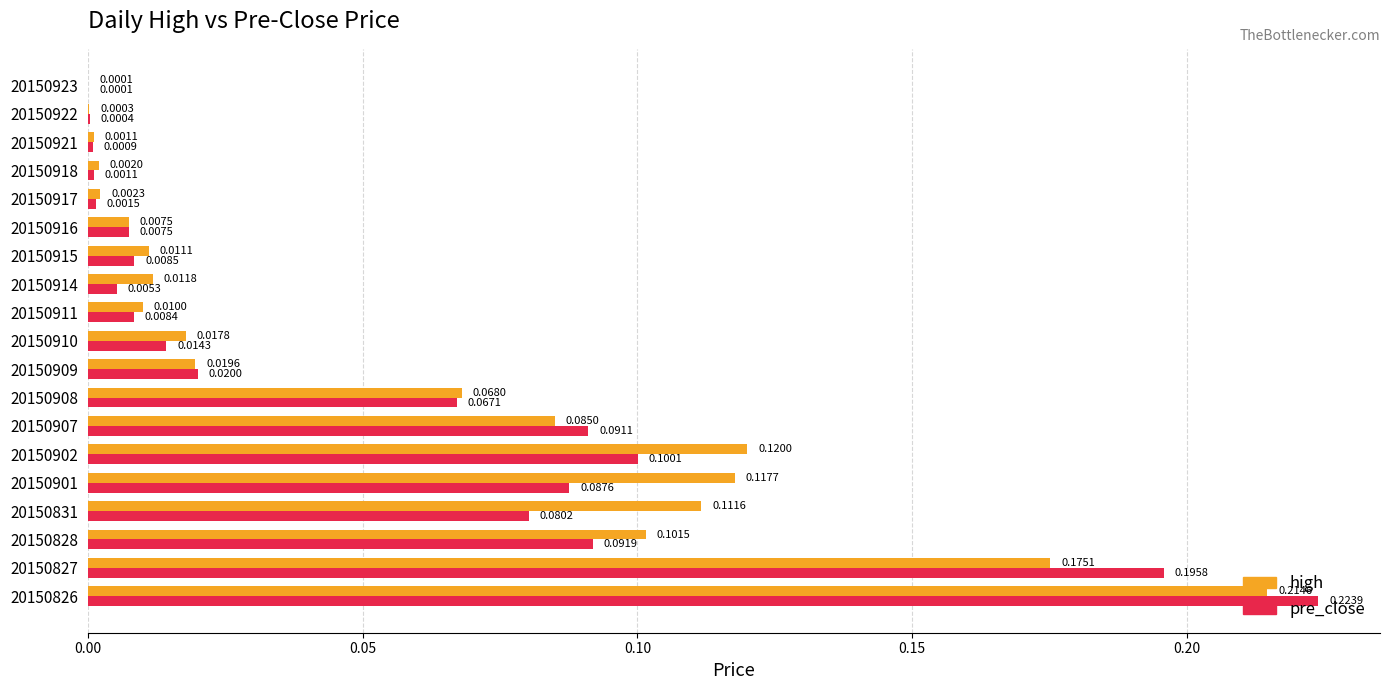

Between 20150910 and 20150914, which series saw the biggest shift?

pre_close